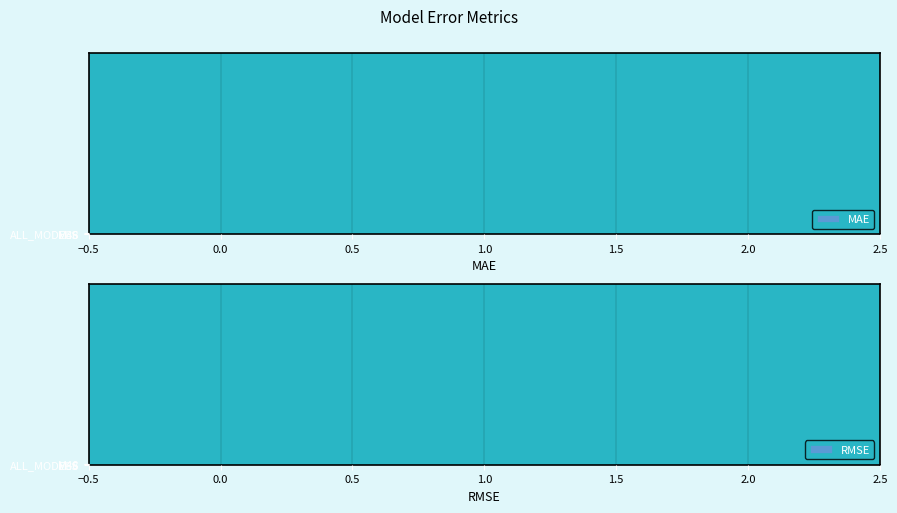

Which series has the largest total across all categories?

RMSE